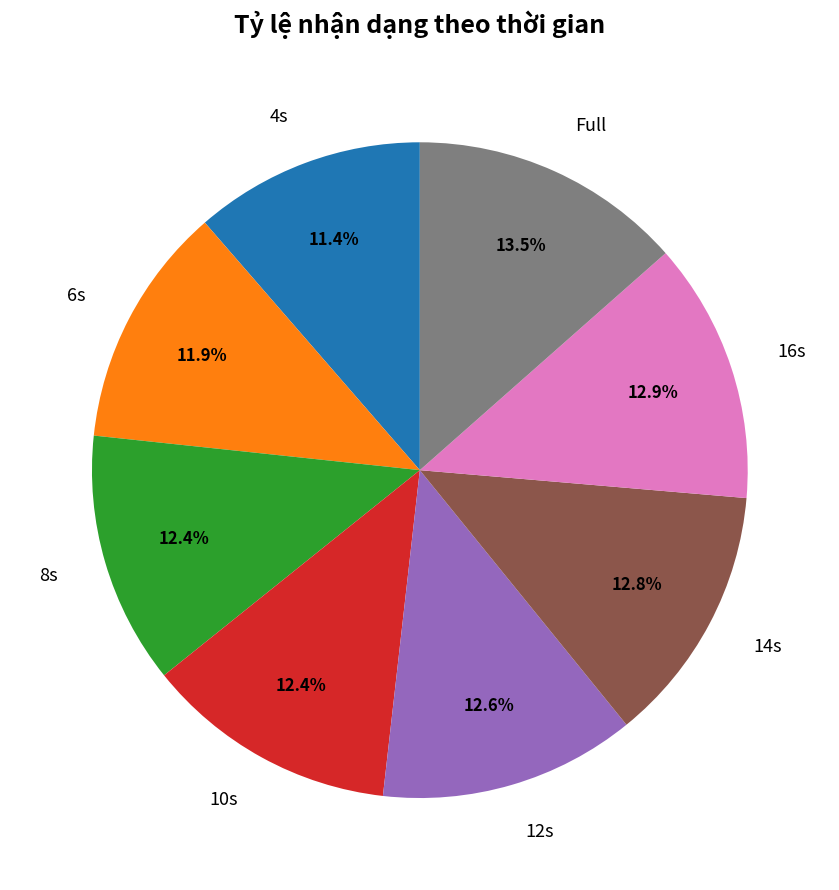

Do Full and 6s together represent more than half of the pie?

No